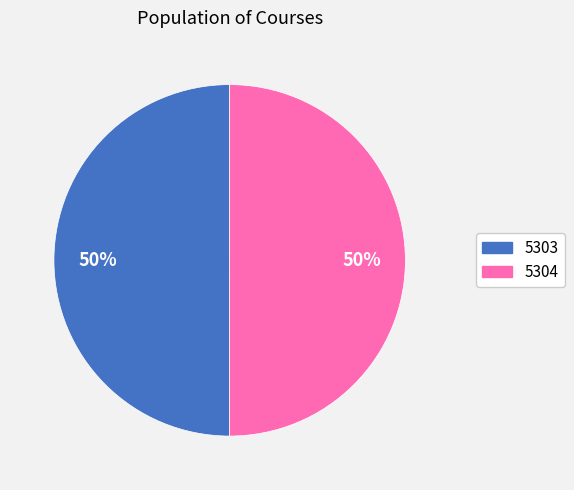

Approximately how many times larger is the value at 5303 compared to 5304?

1.0